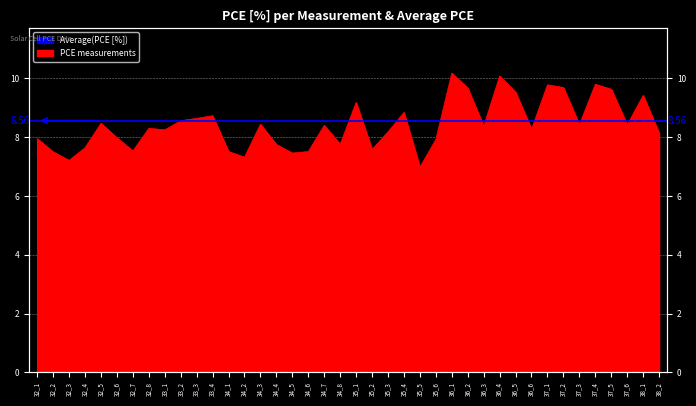

List the labels in order of value, largest first.

36_1, 36_4, 37_4, 37_1, 37_2, 36_2, 37_5, 36_5, 38_1, 35_1, 35_4, 33_4, 33_3, 33_2, 32_5, 34_3, 37_3, 37_6, 34_7, 36_3, 32_8, 36_6, 33_1, 35_3, 38_2, 32_6, 32_1, 35_6, 34_8, 34_4, 32_4, 35_2, 32_7, 34_1, 34_6, 32_2, 34_5, 34_2, 32_3, 35_5